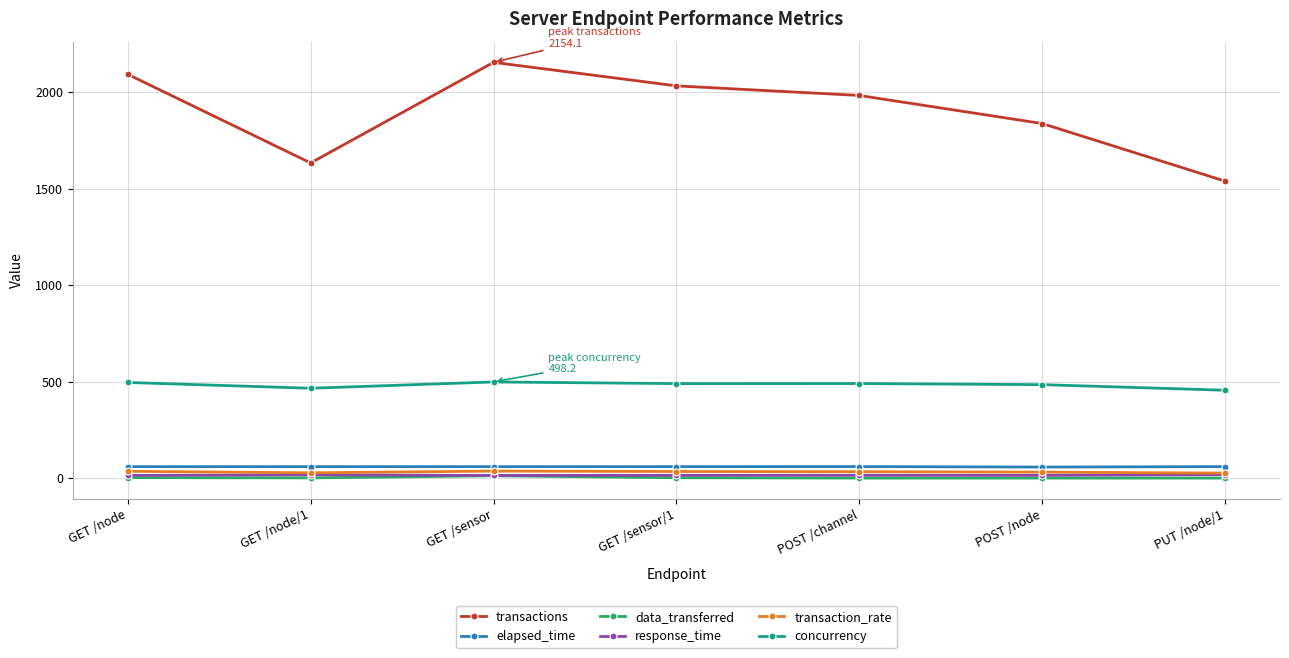

What are all the series names shown in the legend?

transactions, elapsed_time, data_transferred, response_time, transaction_rate, concurrency